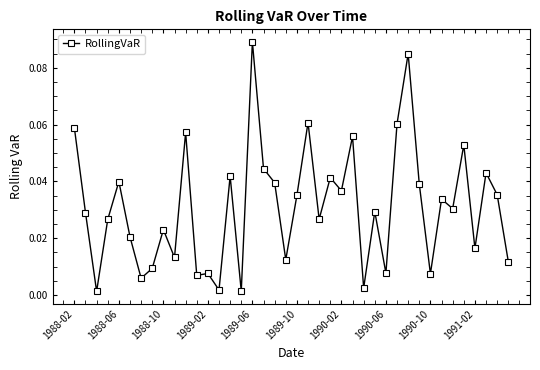

What is the sum of all values?

1.2